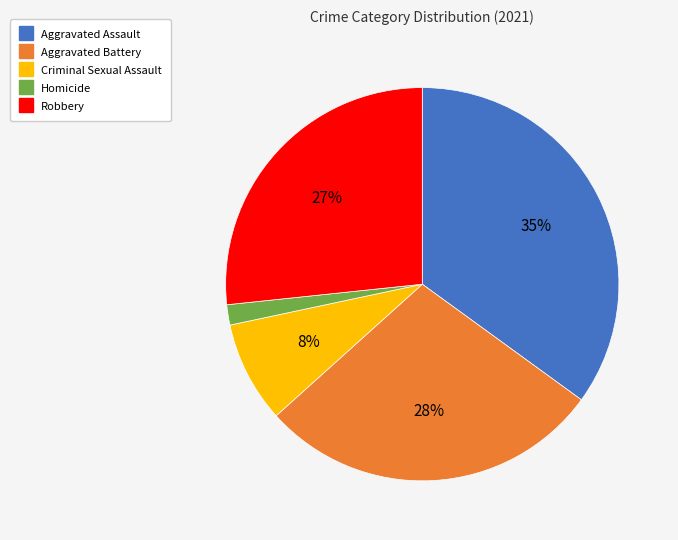

Does Aggravated Assault account for over 50% of the chart?

No